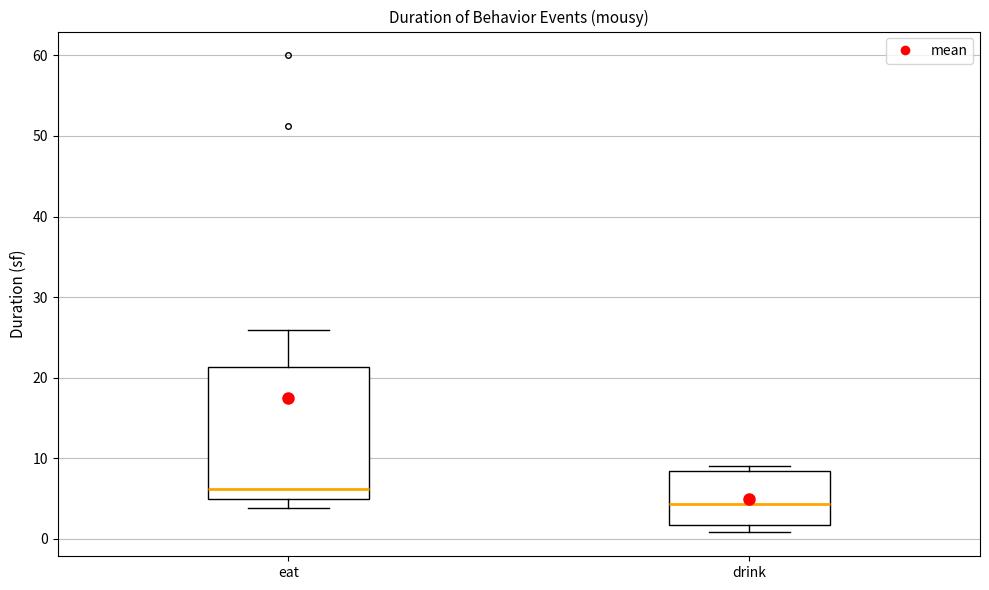

Comparing the boxes themselves (not the whiskers), which one is the tallest?

eat